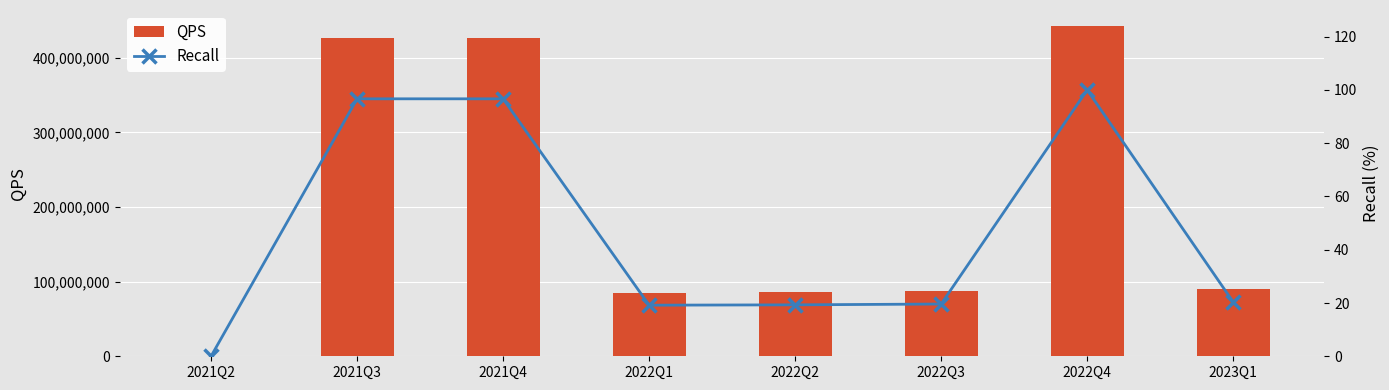

What is the difference between the maximum and second lowest values in the MarketCap series?

356596337.0